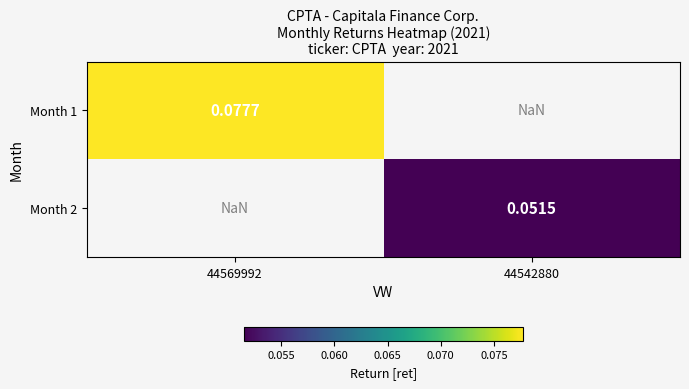

Is the value of Month 2 at 44542880 greater than the value of Month 1 at 44569992?

No